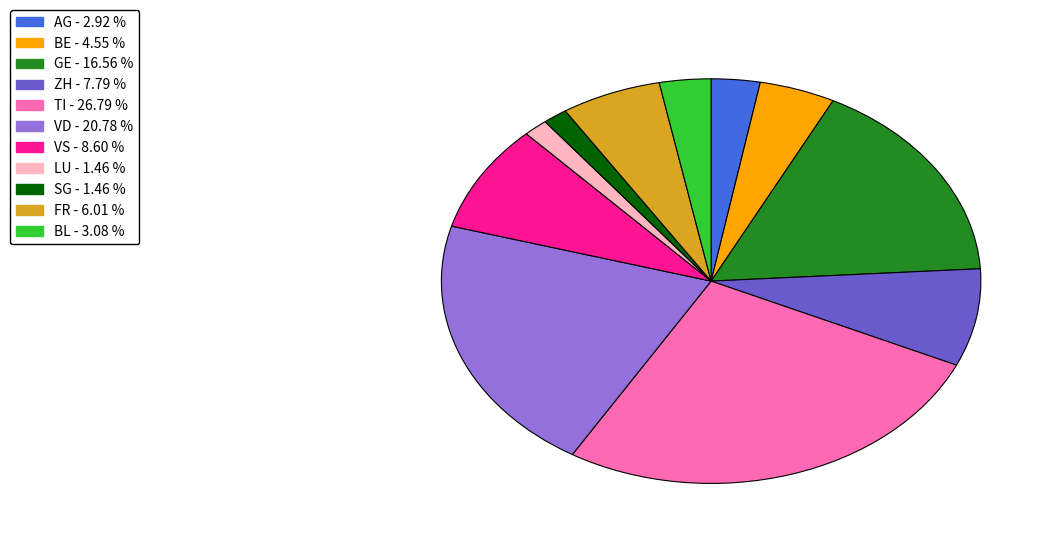

Which category has the biggest portion of the pie?

TI